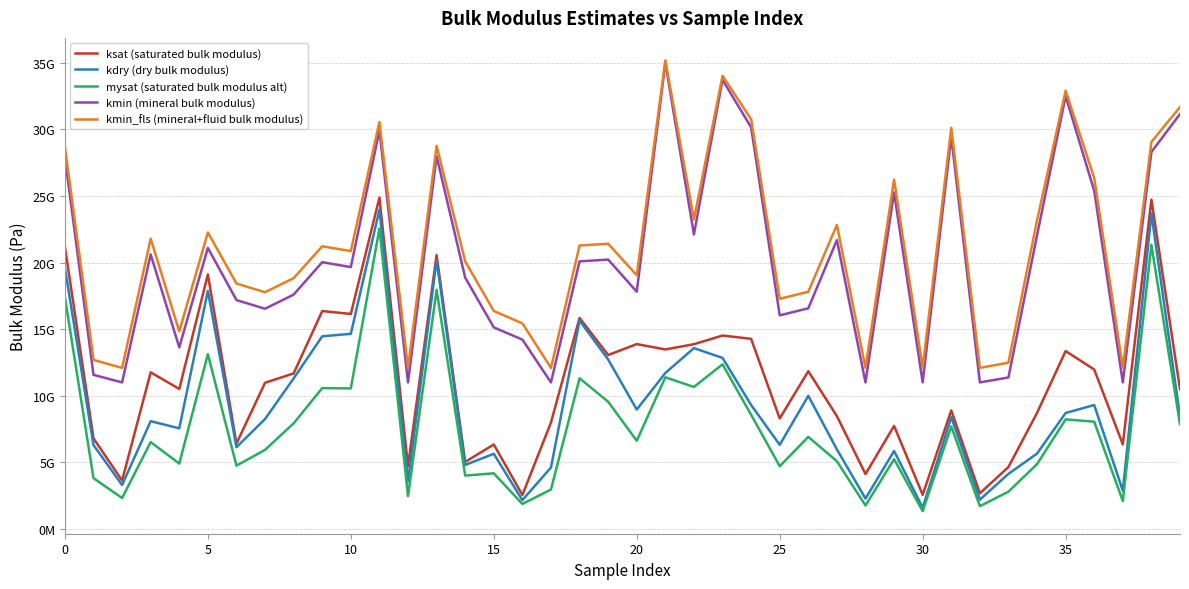

Is this an area chart (filled region under the line)?

No